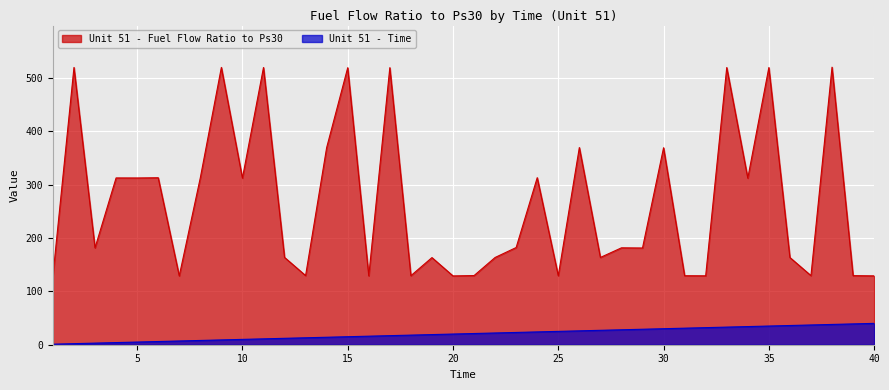

What is the average value of the Unit 51 - Fuel Flow Ratio to Ps30 series?

266.8